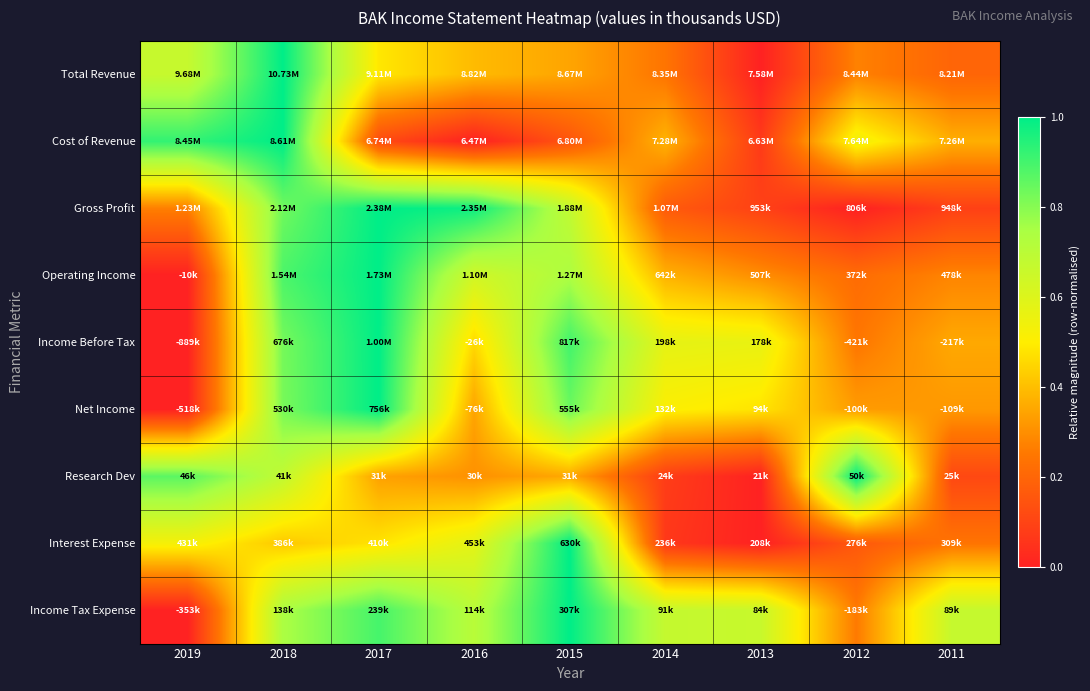

Reading left to right, extract all data points from this chart.

Total Revenue: 2019=0.7	2018=1.0	2017=0.5	2016=0.4	2015=0.3	2014=0.2	2013=0.0	2012=0.3	2011=0.2
Cost of Revenue: 2019=0.9	2018=1.0	2017=0.1	2016=0.0	2015=0.2	2014=0.4	2013=0.1	2012=0.5	2011=0.4
Gross Profit: 2019=0.3	2018=0.8	2017=1.0	2016=1.0	2015=0.7	2014=0.2	2013=0.1	2012=0.0	2011=0.1
Operating Income: 2019=0.0	2018=0.9	2017=1.0	2016=0.6	2015=0.7	2014=0.4	2013=0.3	2012=0.2	2011=0.3
Income Before Tax: 2019=0.0	2018=0.8	2017=1.0	2016=0.5	2015=0.9	2014=0.6	2013=0.6	2012=0.2	2011=0.4
Net Income: 2019=0.0	2018=0.8	2017=1.0	2016=0.3	2015=0.8	2014=0.5	2013=0.5	2012=0.3	2011=0.3
Research Dev: 2019=0.9	2018=0.7	2017=0.3	2016=0.3	2015=0.4	2014=0.1	2013=0.0	2012=1.0	2011=0.1
Interest Expense: 2019=0.5	2018=0.4	2017=0.5	2016=0.6	2015=1.0	2014=0.1	2013=0.0	2012=0.2	2011=0.2
Income Tax Expense: 2019=0.0	2018=0.7	2017=0.9	2016=0.7	2015=1.0	2014=0.7	2013=0.7	2012=0.3	2011=0.7